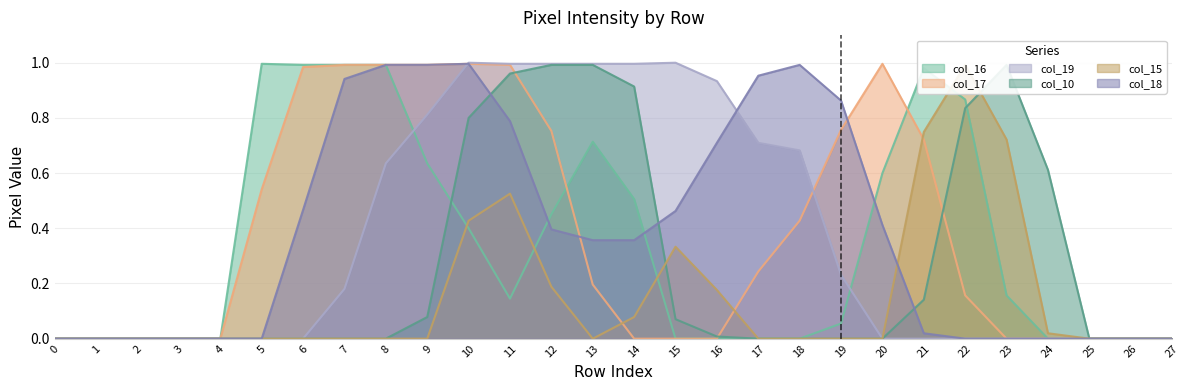

True or false: col_18 has a value of 0.0 at 1.

True